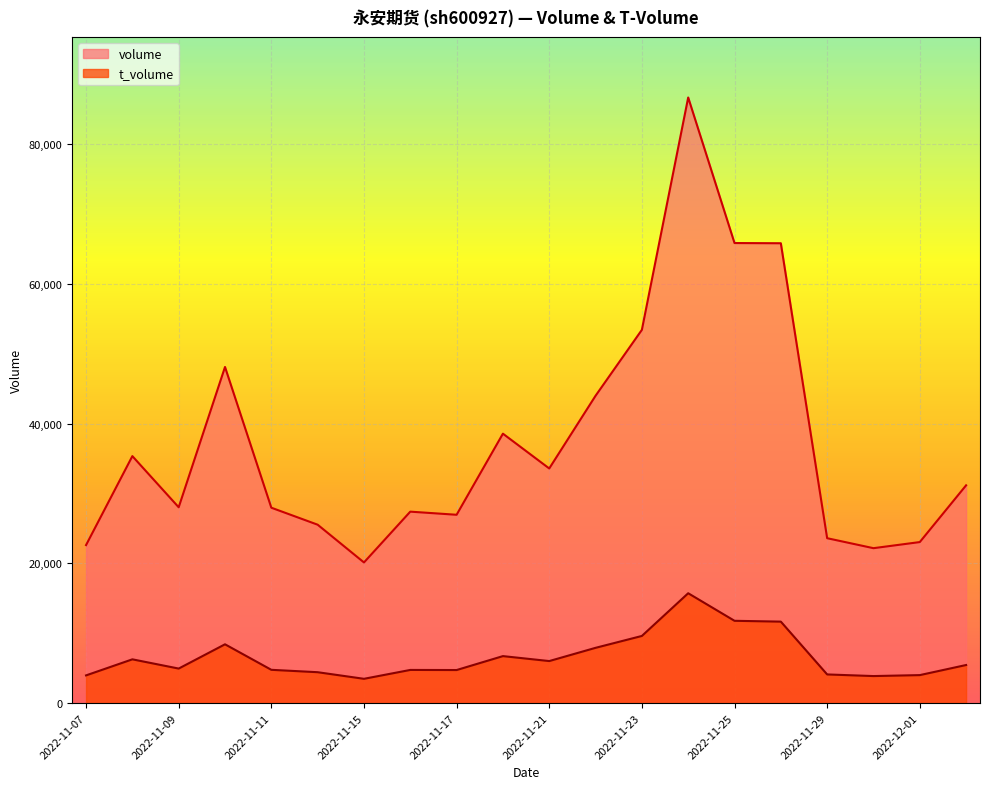

The value of volume at 2022-11-29 is 23593. True or false?

True